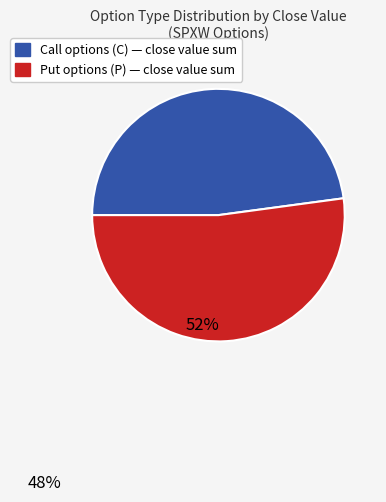

How many slices are in this pie chart?

2